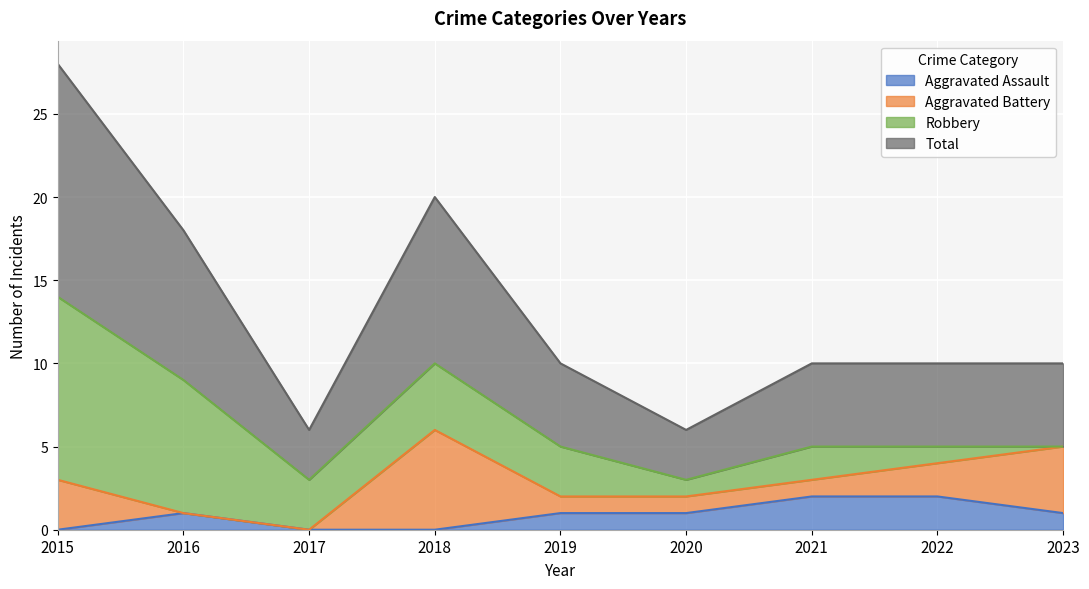

What is the spread (max minus min) of values at 2023?

4